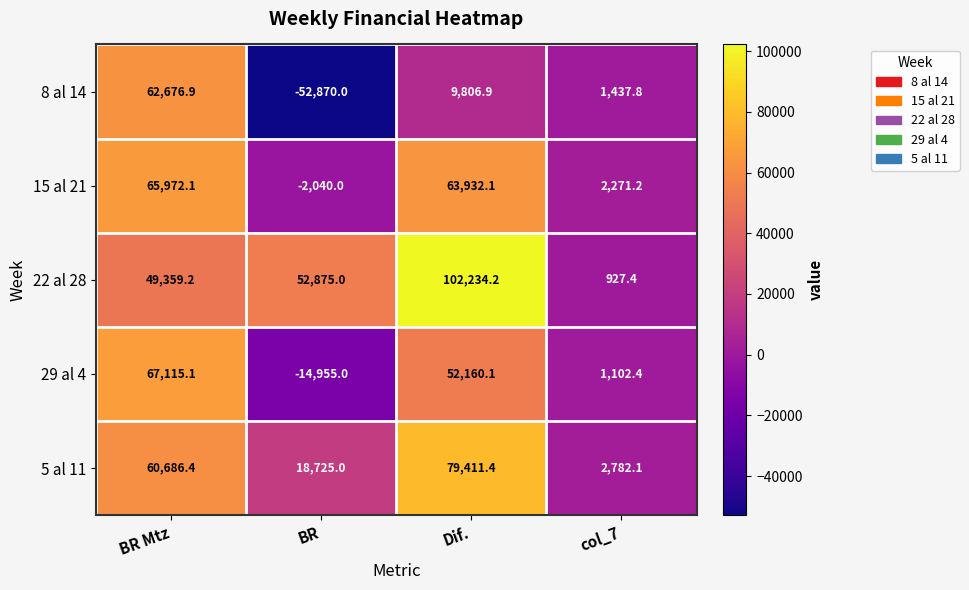

Reading right to left, what are all the values shown in this chart?

8 al 14: col_7=1437.8	Dif.=9806.9	BR=-52870.0	BR Mtz=62676.9
15 al 21: col_7=2271.2	Dif.=63932.1	BR=-2040.0	BR Mtz=65972.1
22 al 28: col_7=927.4	Dif.=102234.2	BR=52875.0	BR Mtz=49359.2
29 al 4: col_7=1102.4	Dif.=52160.1	BR=-14955.0	BR Mtz=67115.1
5 al 11: col_7=2782.1	Dif.=79411.4	BR=18725.0	BR Mtz=60686.4